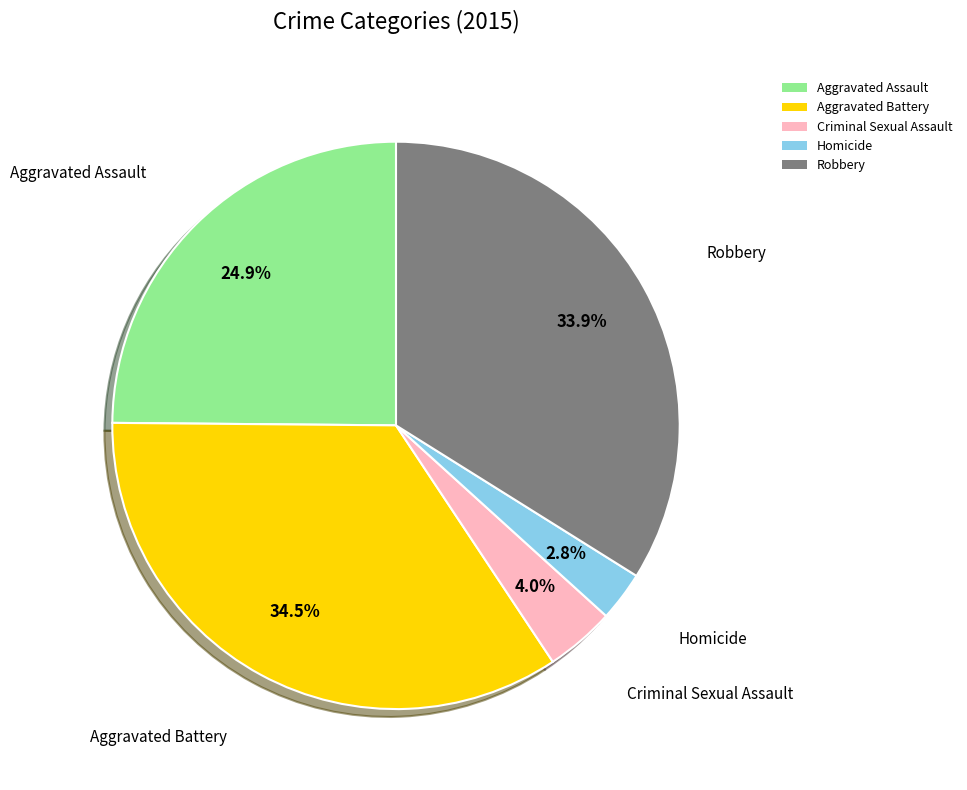

To the nearest percent, what is the average slice percentage?

20%